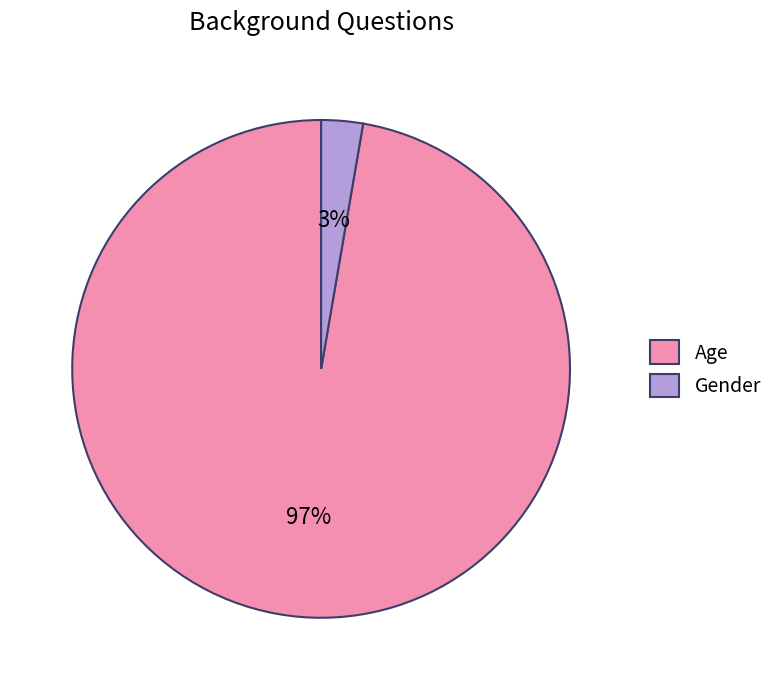

To the nearest percent, what is the average slice percentage?

50%